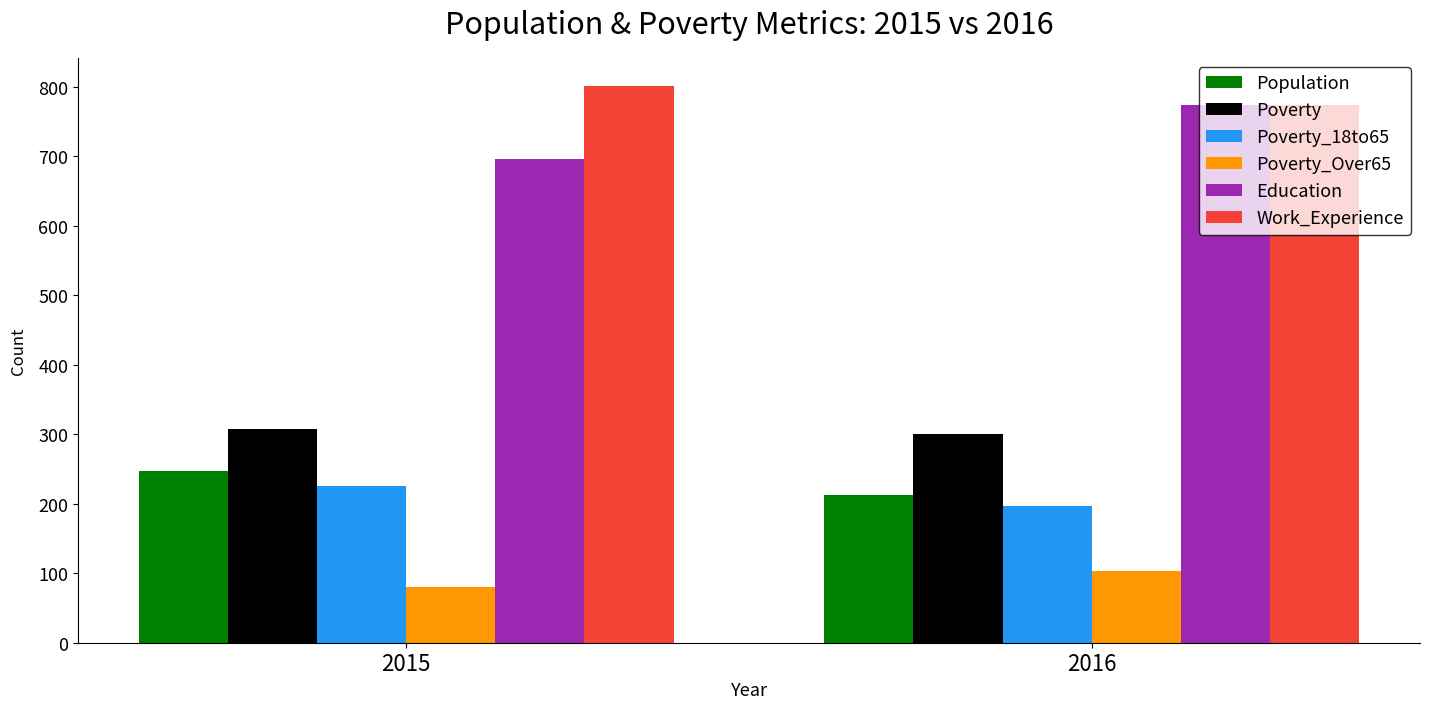

At 2015, list the series in order from smallest to largest.

Poverty_Over65, Poverty_18to65, Population, Poverty, Education, Work_Experience